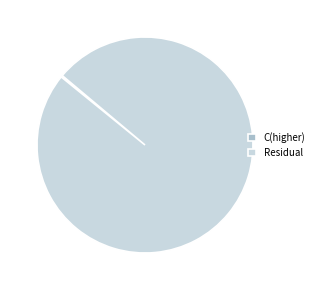

Which slice represents more than half of the pie?

Residual